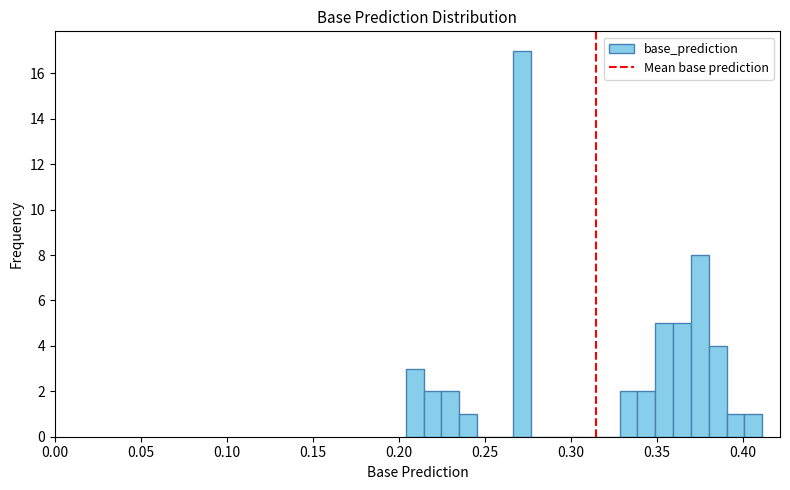

Read against the x-axis, roughly where is the centre of the tallest bar?

0.270